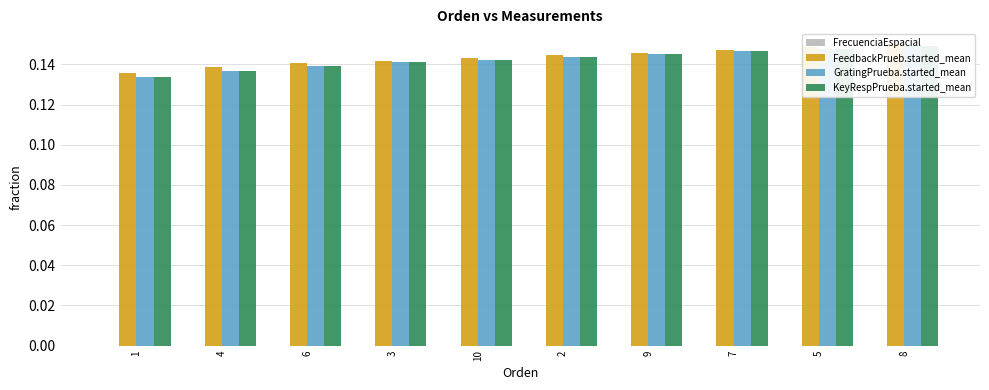

How many groups of bars are there?

10